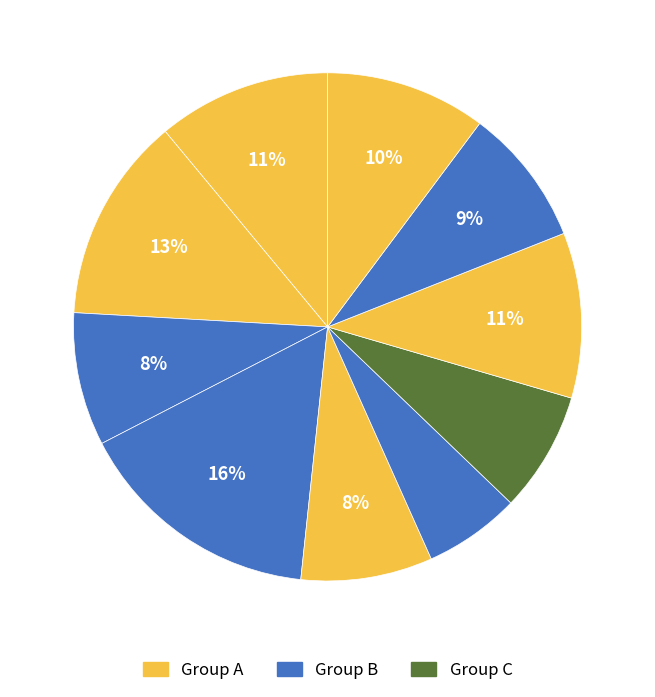

How many slices are in this pie chart?

10